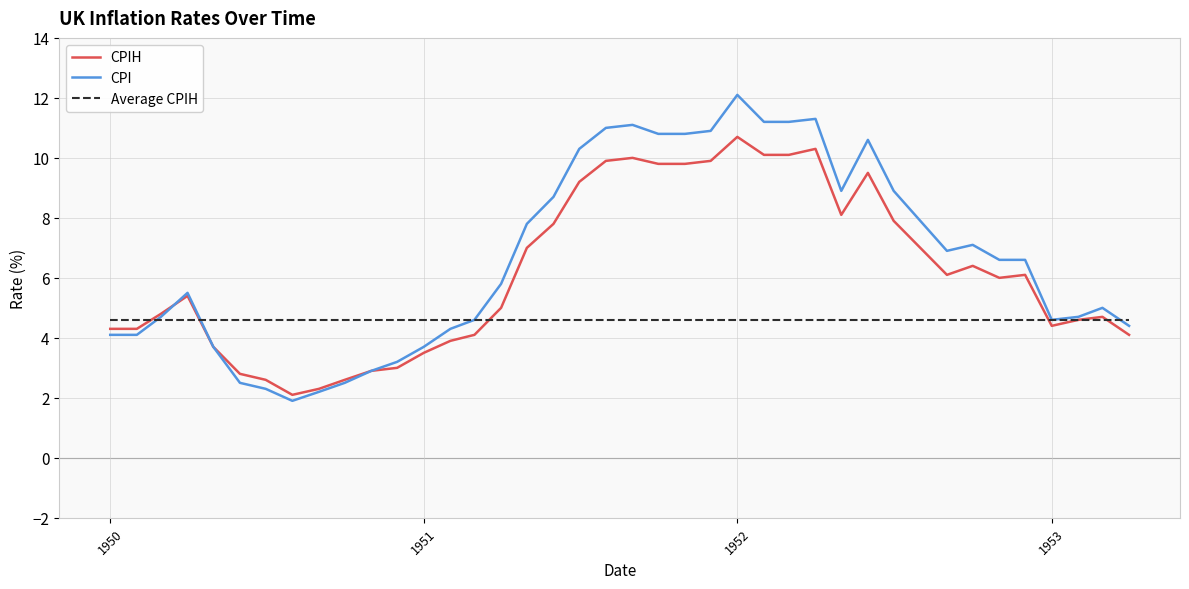

What is the average value of the CPIH series?

6.2